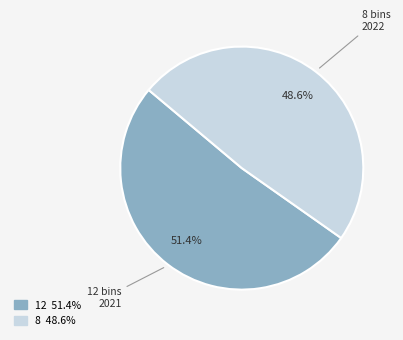

Is it true that 12 is 51% of the pie?

True